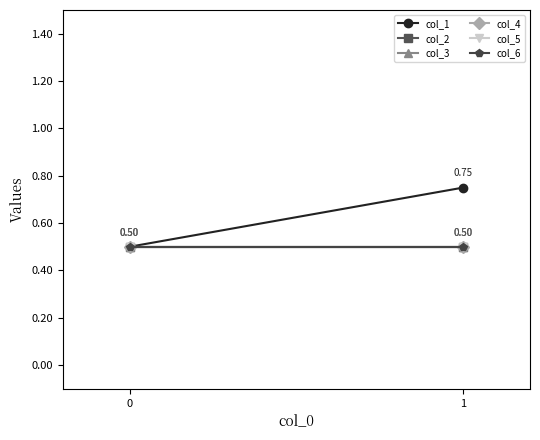

Reading left to right, transcribe all the data shown in this chart.

col_1: 0.5	0.8
col_2: 0.5	0.5
col_3: 0.5	0.5
col_4: 0.5	0.5
col_5: 0.5	0.5
col_6: 0.5	0.5